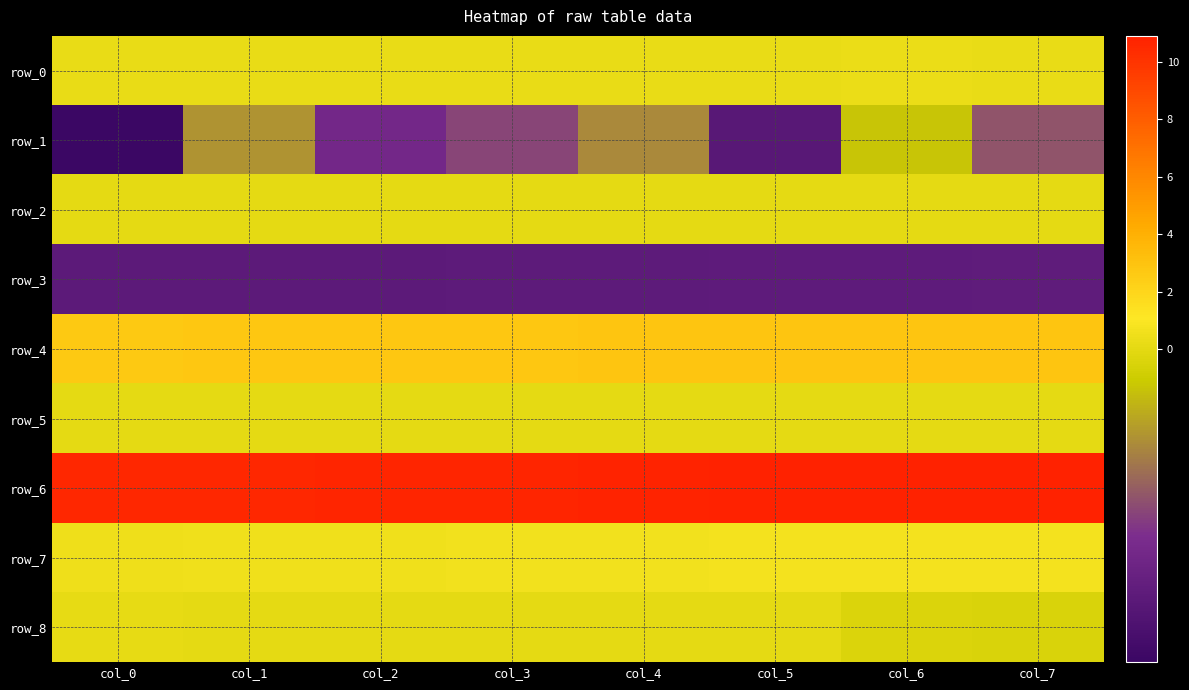

What is the difference between the maximum and minimum values in the row_8 series?

0.2